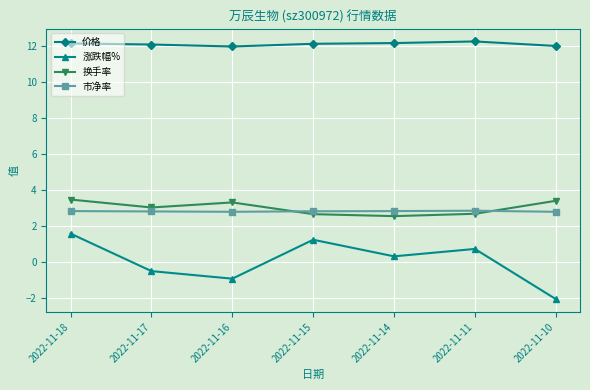

True or false: 价格 and 市净率 intersect in this chart.

False